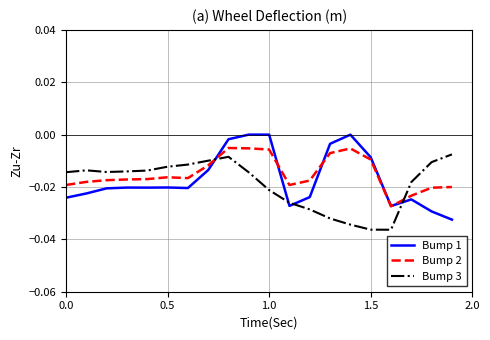

List the series in order of their overall mean, highest first.

Bump 2, Bump 1, Bump 3